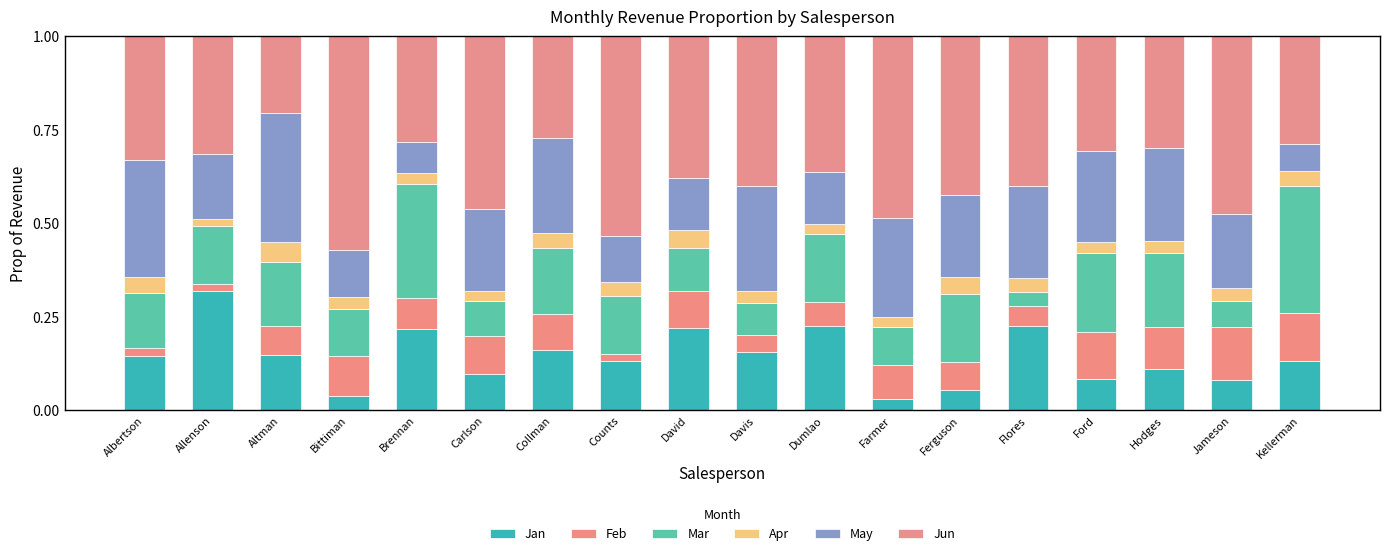

Count the number of categories in the chart.

18